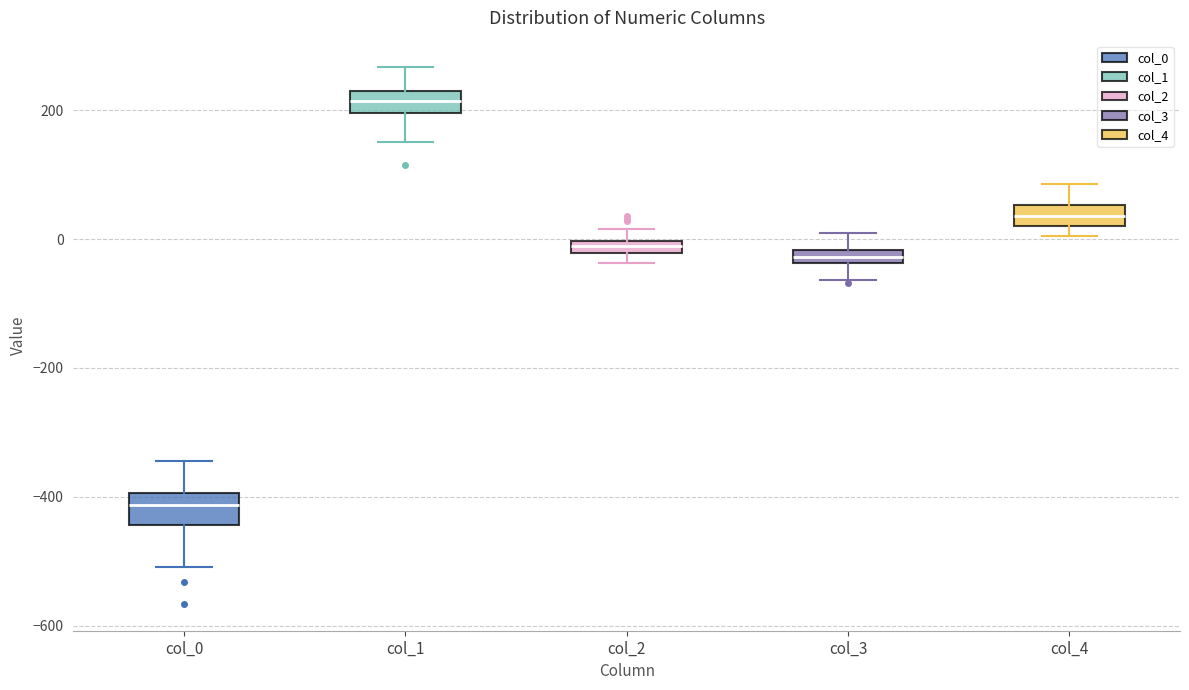

Which box has the highest median line?

col_1